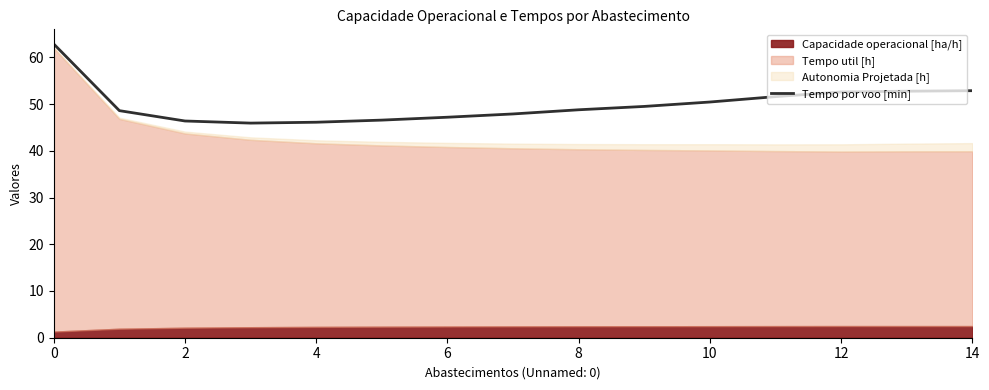

What is the average value?

50.0